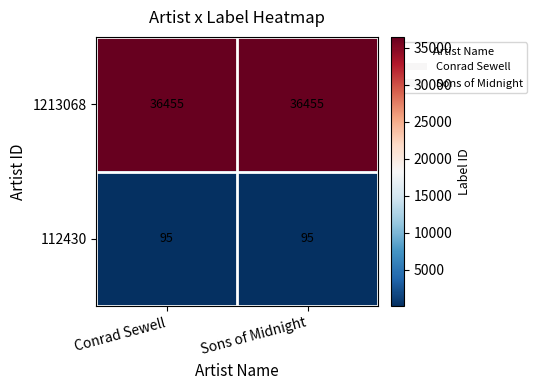

What is the total value across all series at Sons of Midnight?

36550